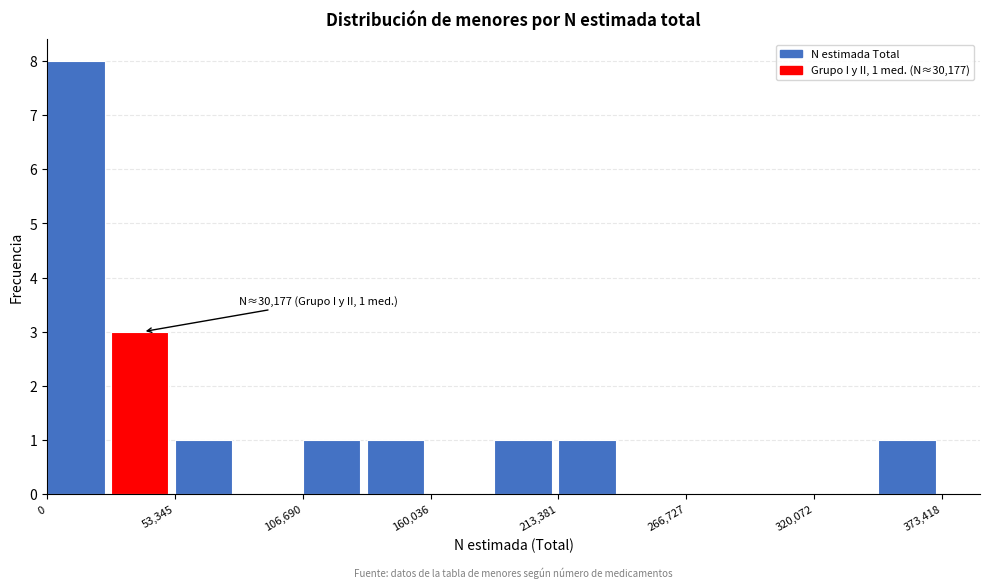

Read against the x-axis, roughly where is the centre of the tallest bar?

10000